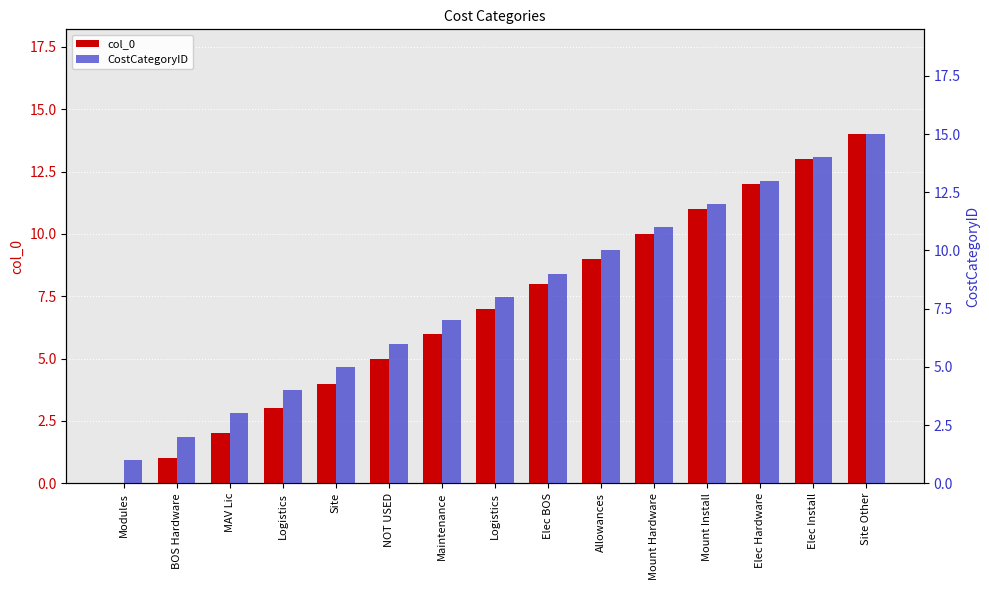

Which has a higher value, Elec Install or Site Other?

Site Other